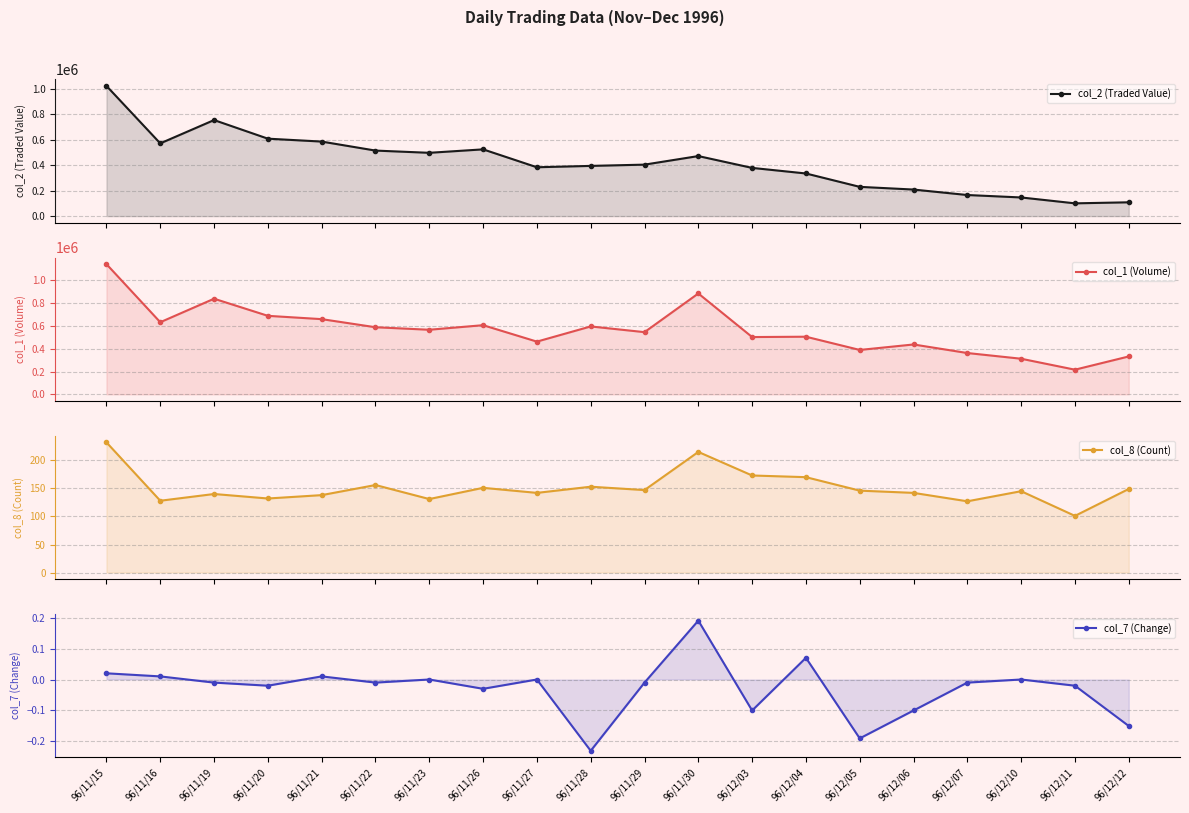

Which series changed the most between 96/11/26 and 96/12/06?

col_2 (Traded Value)